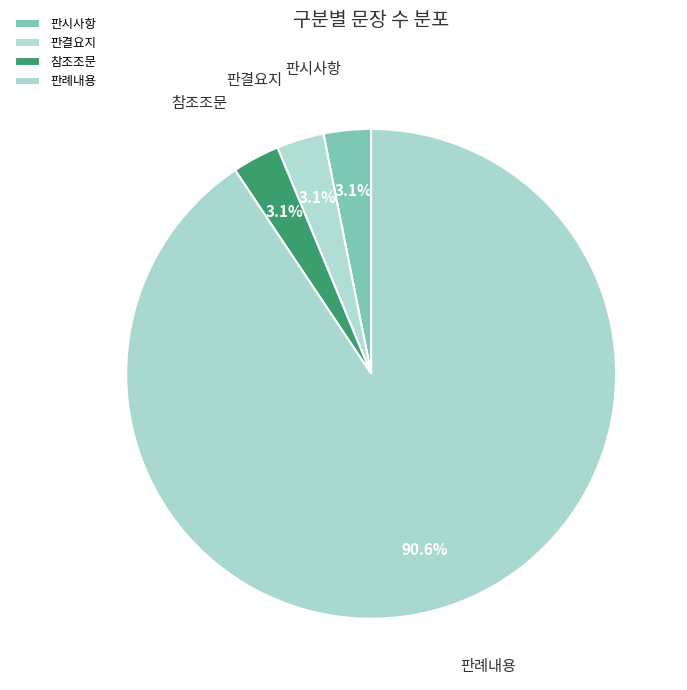

To the nearest percent, what percentage of the pie is 판례내용?

91%